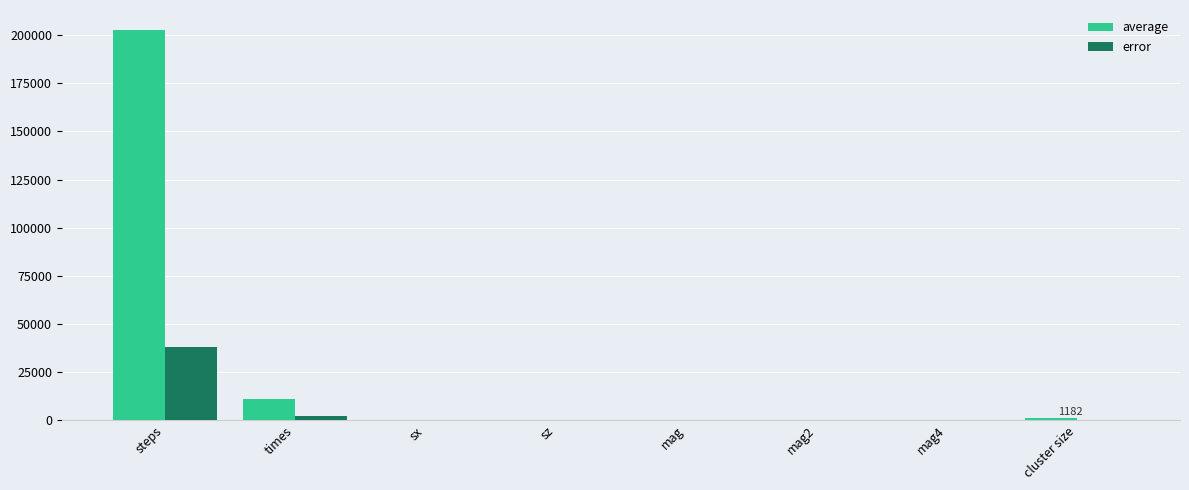

Which series has the largest total across all categories?

average